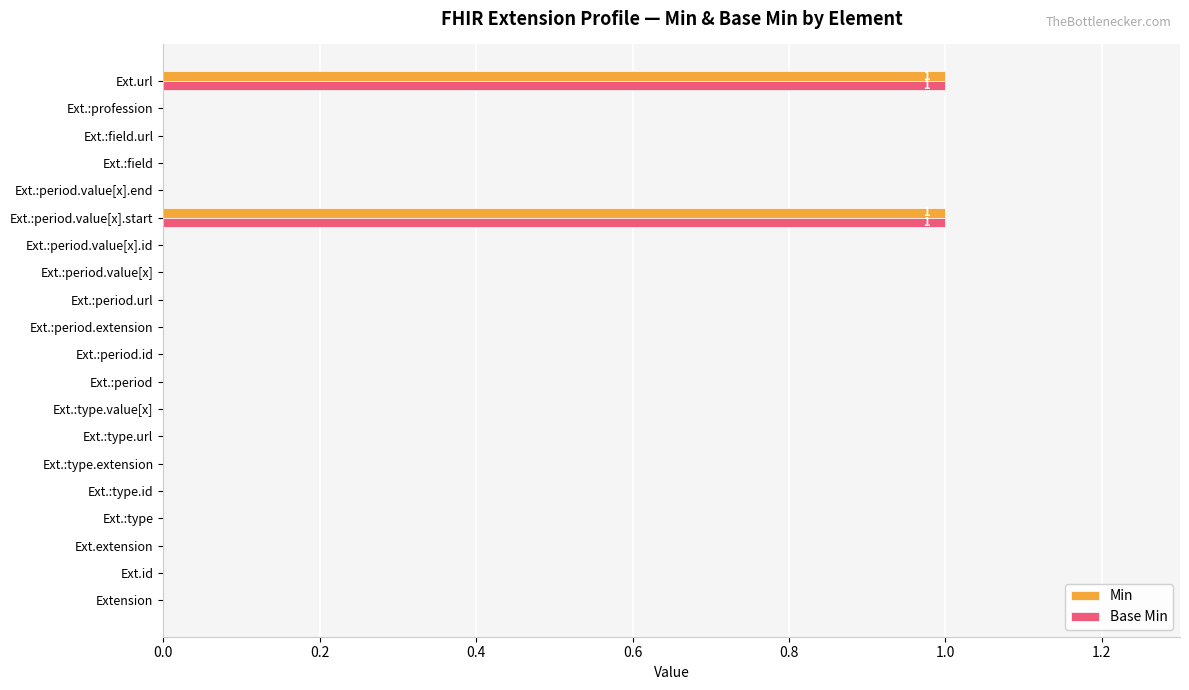

True or false: Min has a value of 1 at Ext.:period.extension.

False